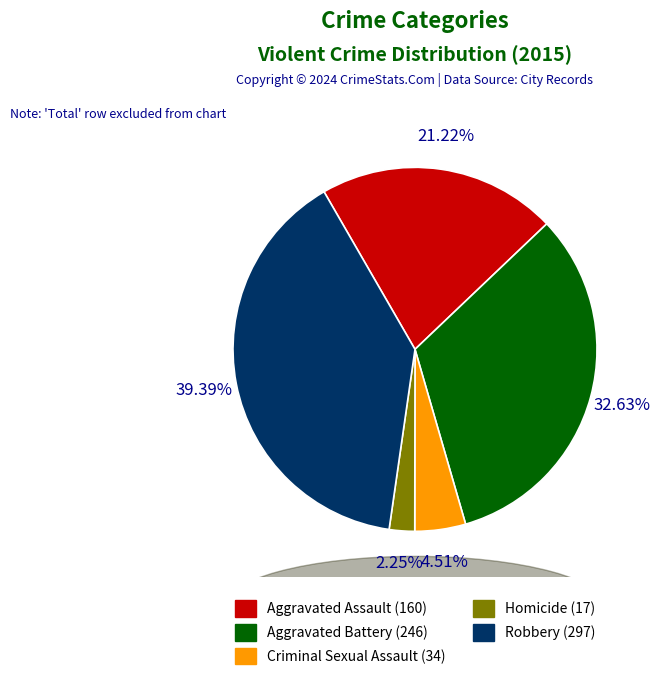

Between Homicide and Robbery, which is larger?

Robbery